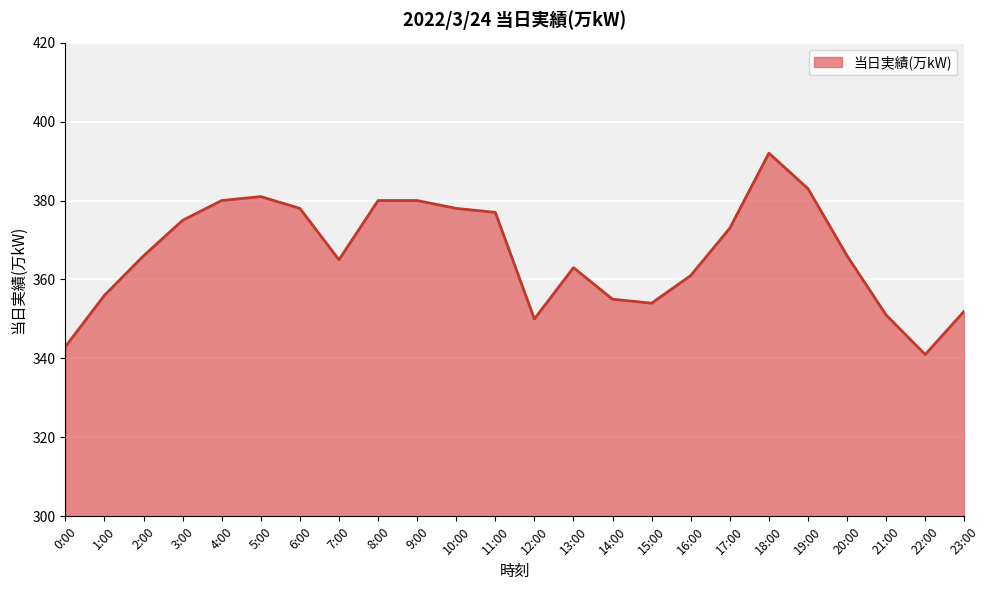

How many interior local valleys (lower than both neighbors) does the data have?

4